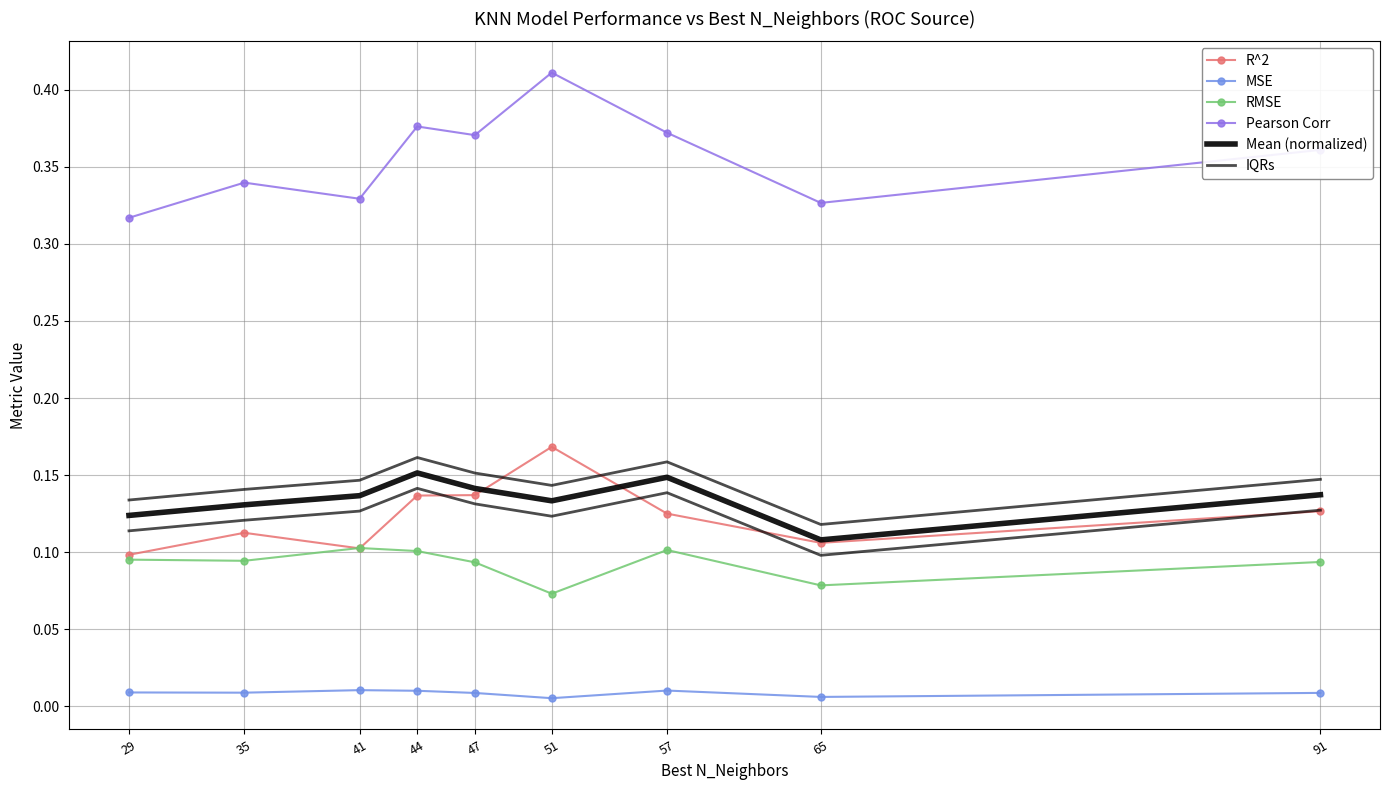

Is it true that IQRs equals 0.3 at 51?

False